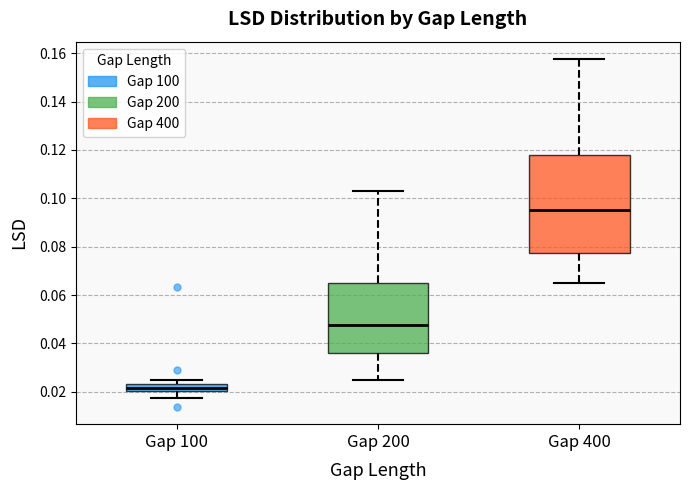

Where does the upper whisker of the box for Gap 400 end on the y-axis? The values are not printed on the chart, so give them approximately, as read against the axis.

0.158